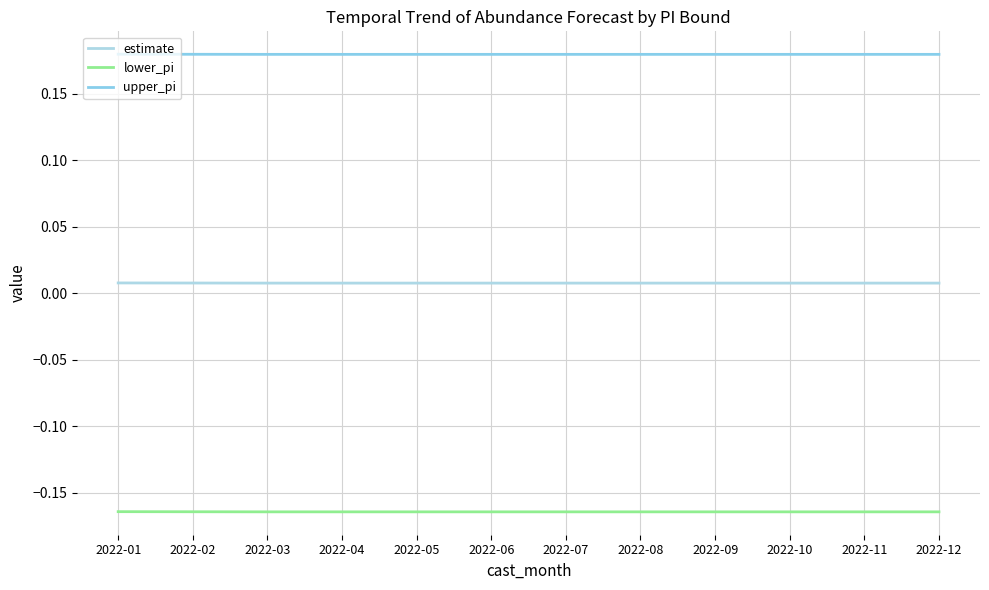

True or false: lower_pi and upper_pi intersect in this chart.

False